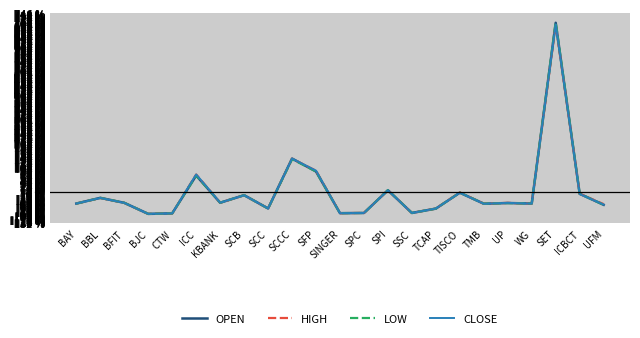

Where does the LOW series first go above -48?

BBL